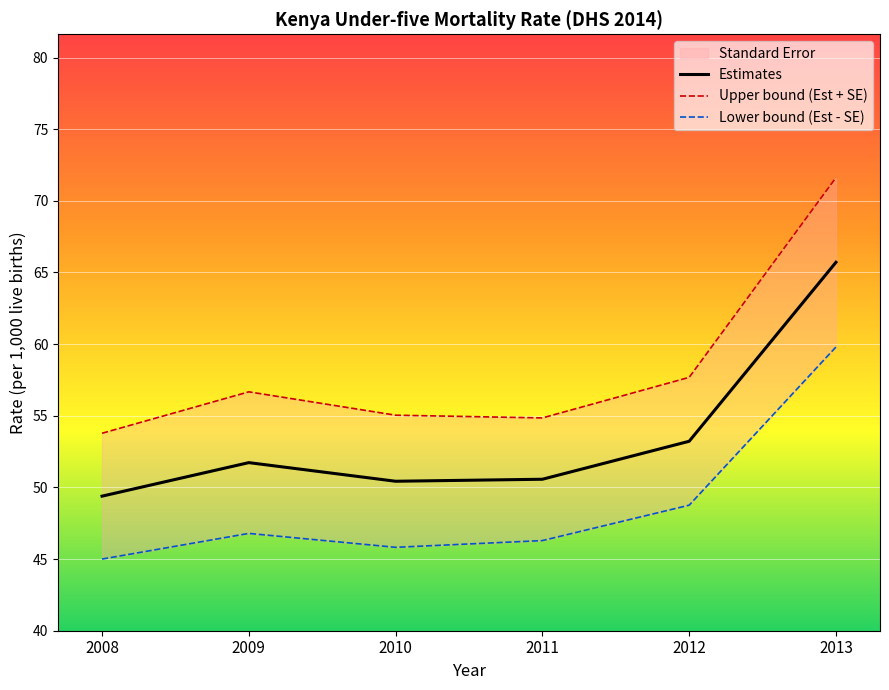

How many values in the Estimates series exceed 51?

3